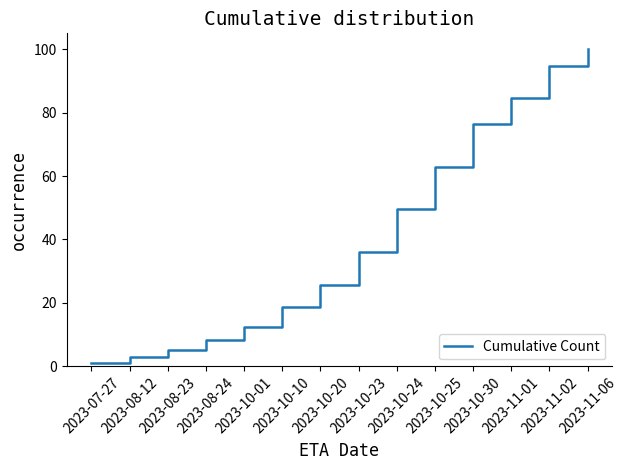

What is the smallest value displayed?

1.0